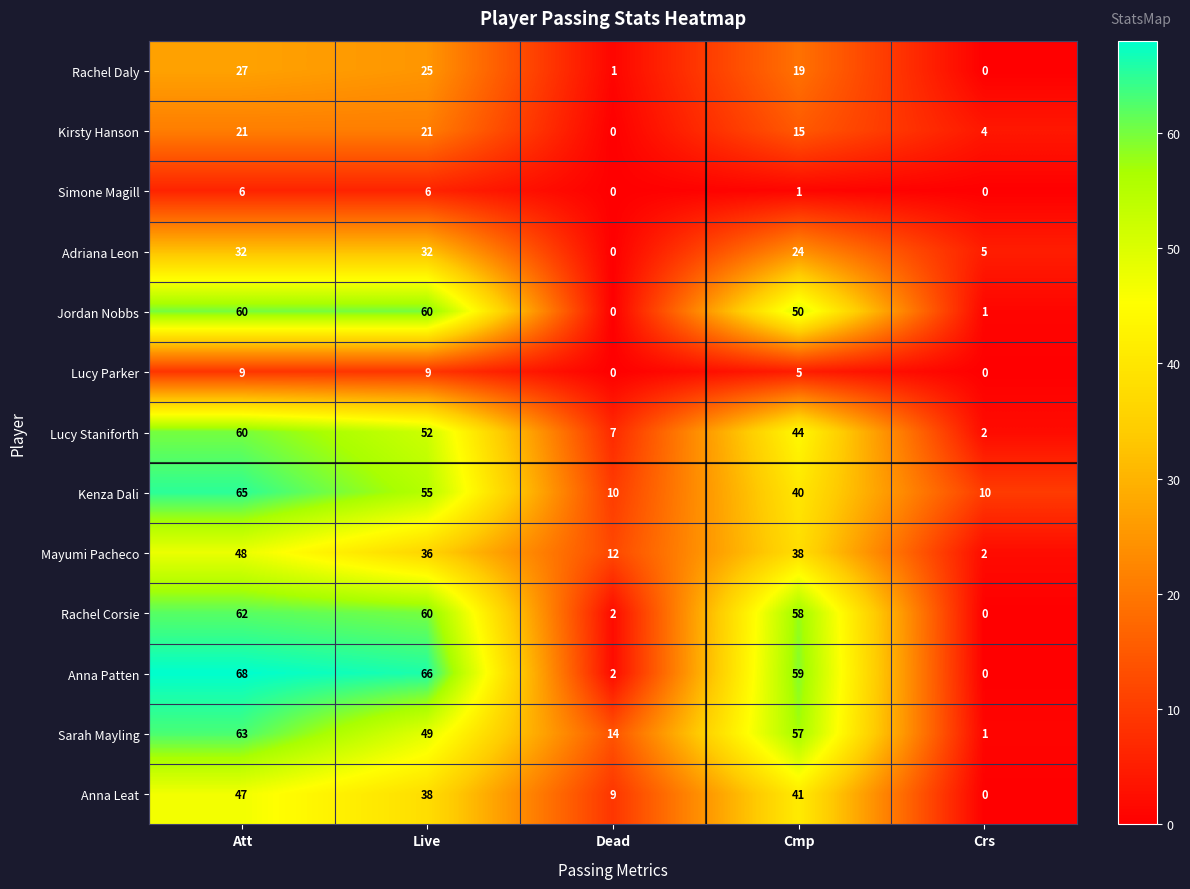

True or false: Adriana Leon has a value of 32 at Att.

True